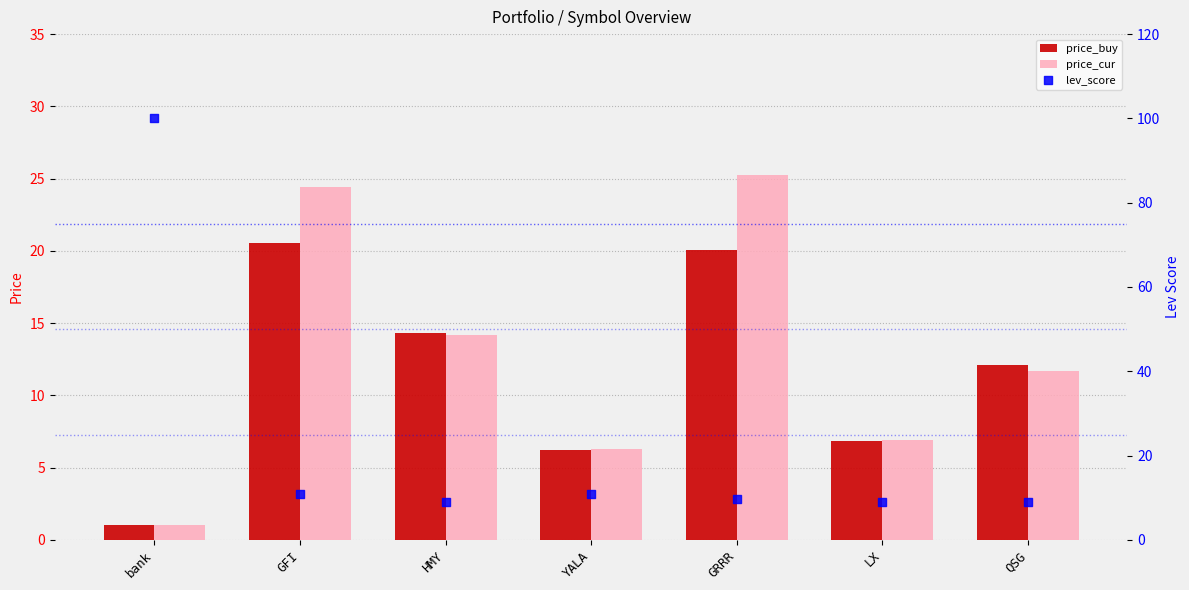

Which series contains the highest Y value?

lev_score